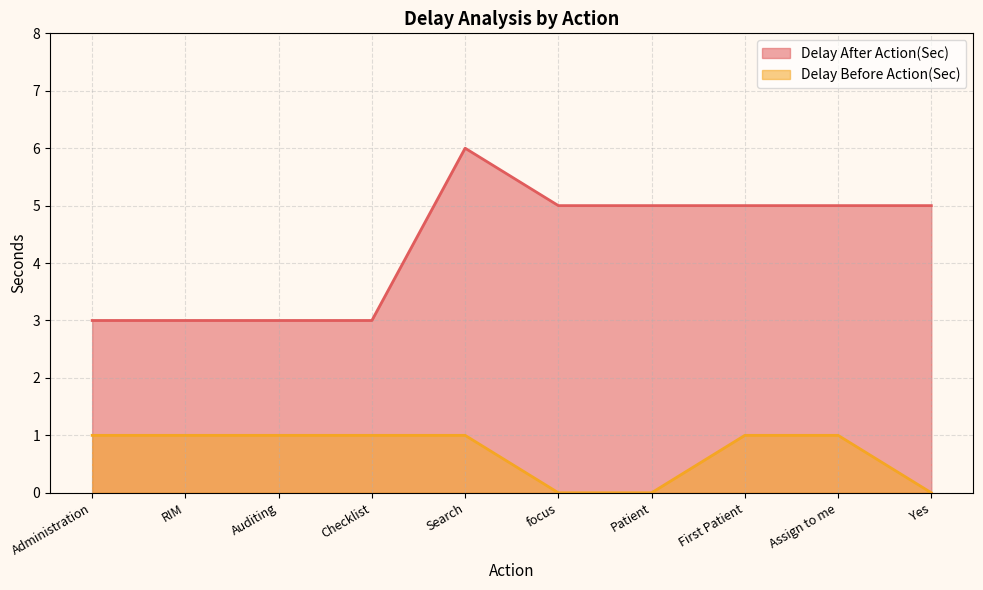

Reading left to right, extract all data points from this chart.

Delay After Action(Sec): Administration=3	RIM=3	Auditing=3	Checklist=3	Search=6	focus=5	Patient=5	First Patient=5	Assign to me=5	Yes=5
Delay Before Action(Sec): Administration=1	RIM=1	Auditing=1	Checklist=1	Search=1	focus=0	Patient=0	First Patient=1	Assign to me=1	Yes=0